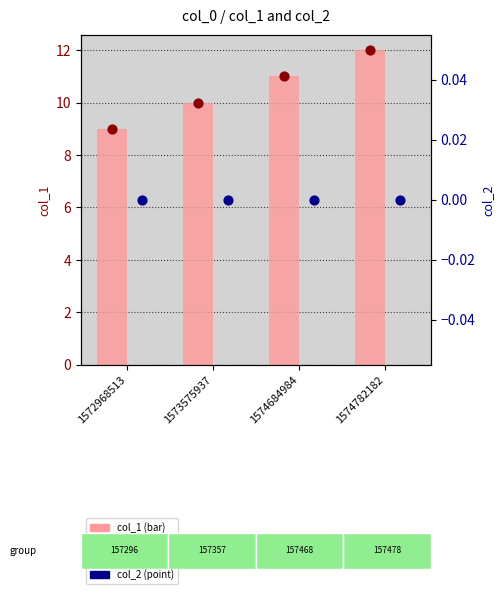

Which series contains the lowest Y value?

col_2 (bar)